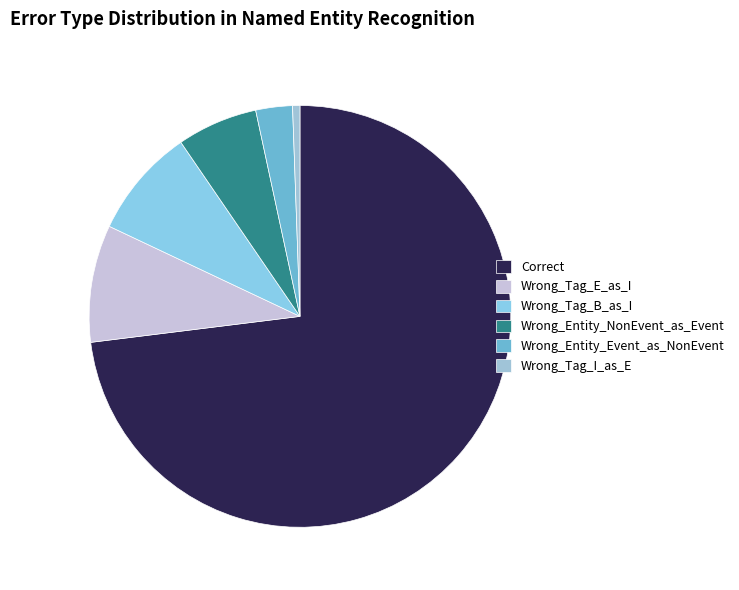

To the nearest percent, what is the difference between the largest and smallest slice percentages?

72%